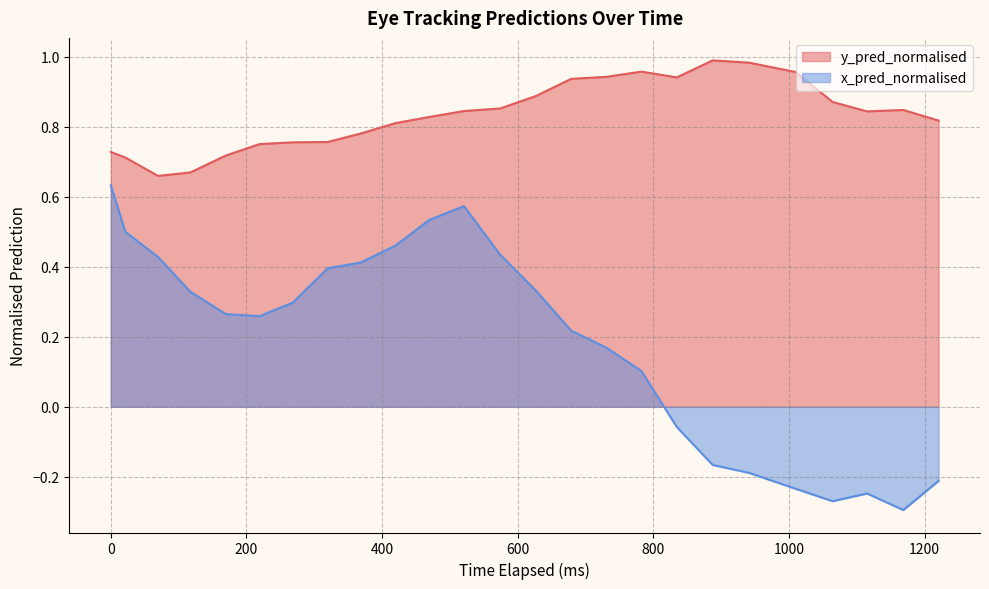

How many data points in x_pred_normalised are less than 0?

8